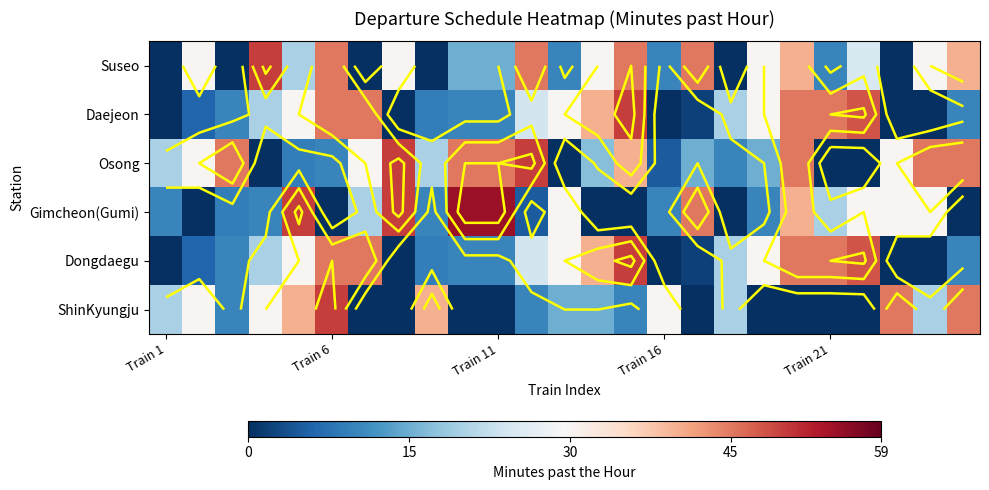

What is the average value of the Daejeon series?

21